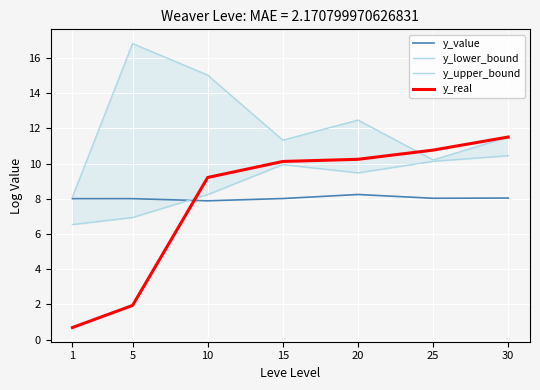

The y_real series shows 10.1 at 15. True or false?

True